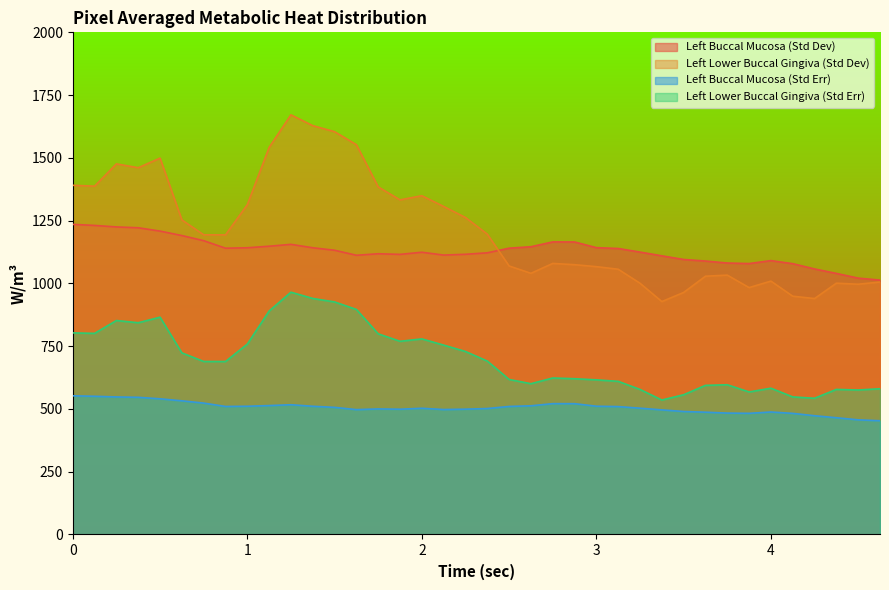

What is the difference between the highest and lowest values at 3.375?

613.5